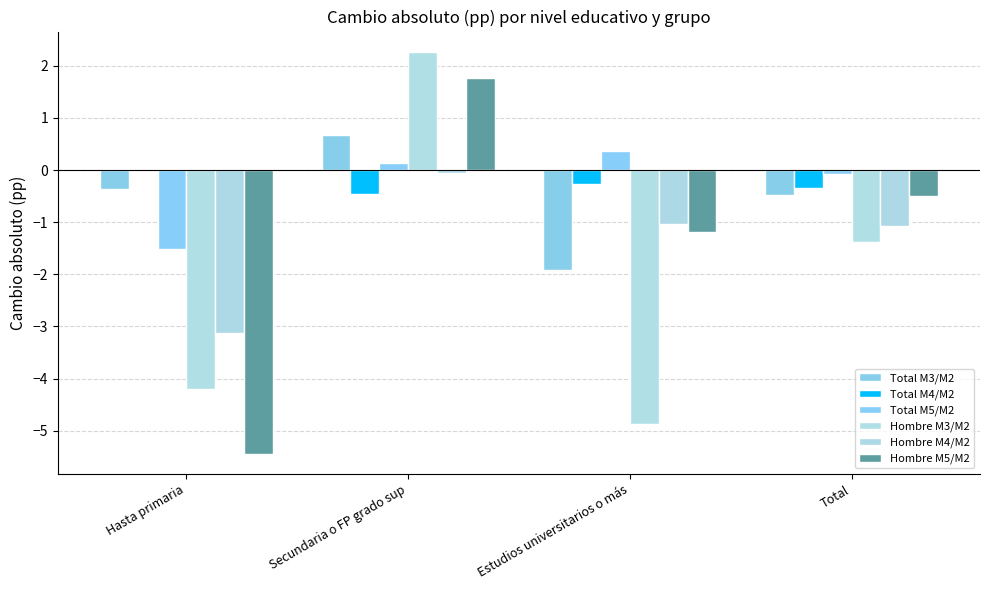

Which has a higher value, Hasta primaria or Secundaria o FP grado sup?

Secundaria o FP grado sup